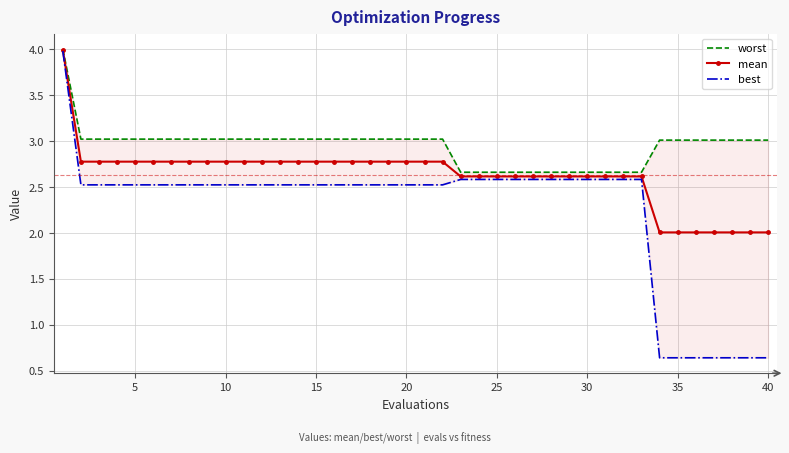

How many lines are shown in the chart?

3